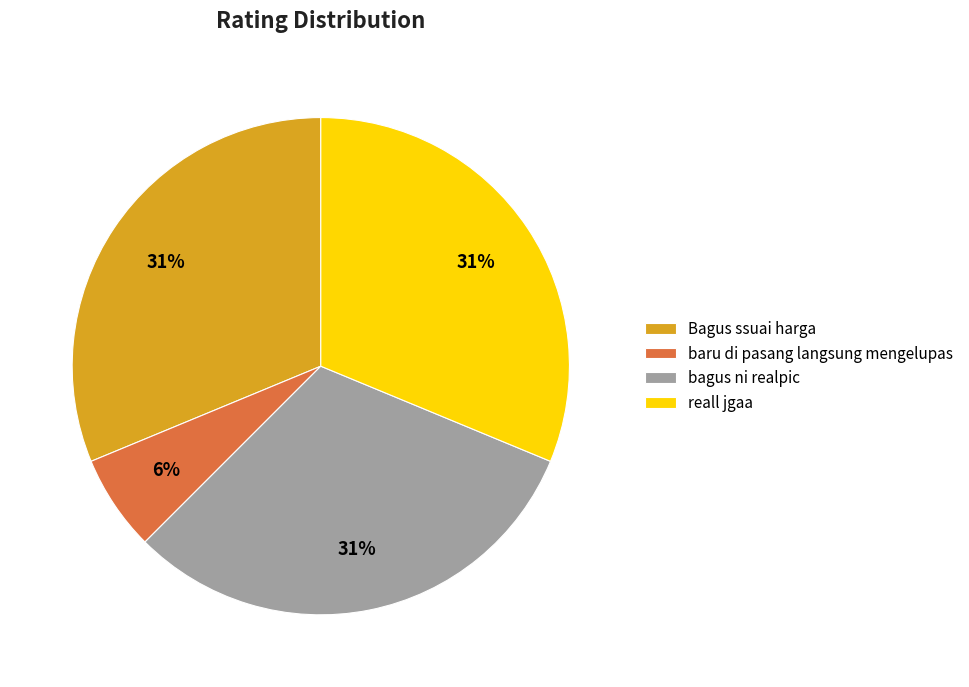

Which category has the smallest portion of the pie?

baru di pasang langsung mengelupas